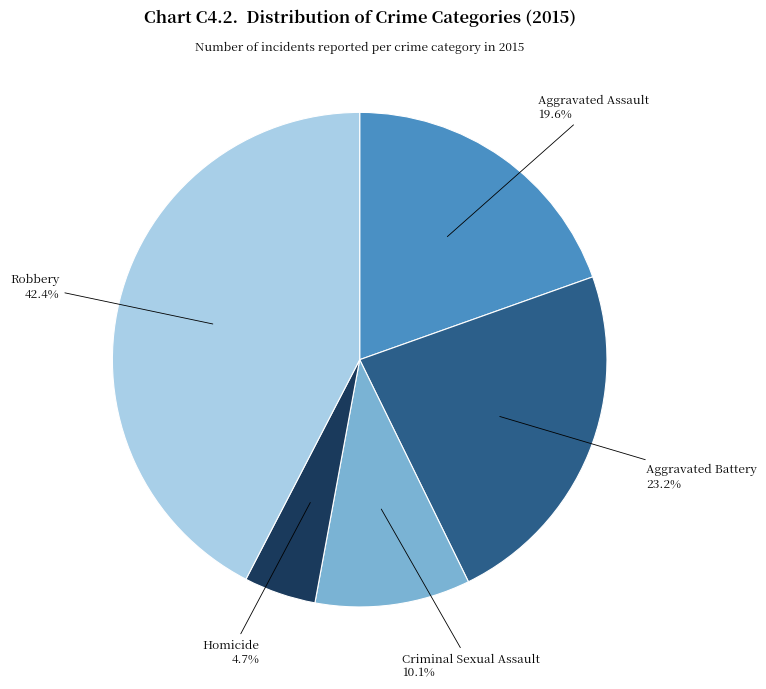

Approximately how many times larger is the value at Criminal Sexual Assault compared to Aggravated Battery?

0.4